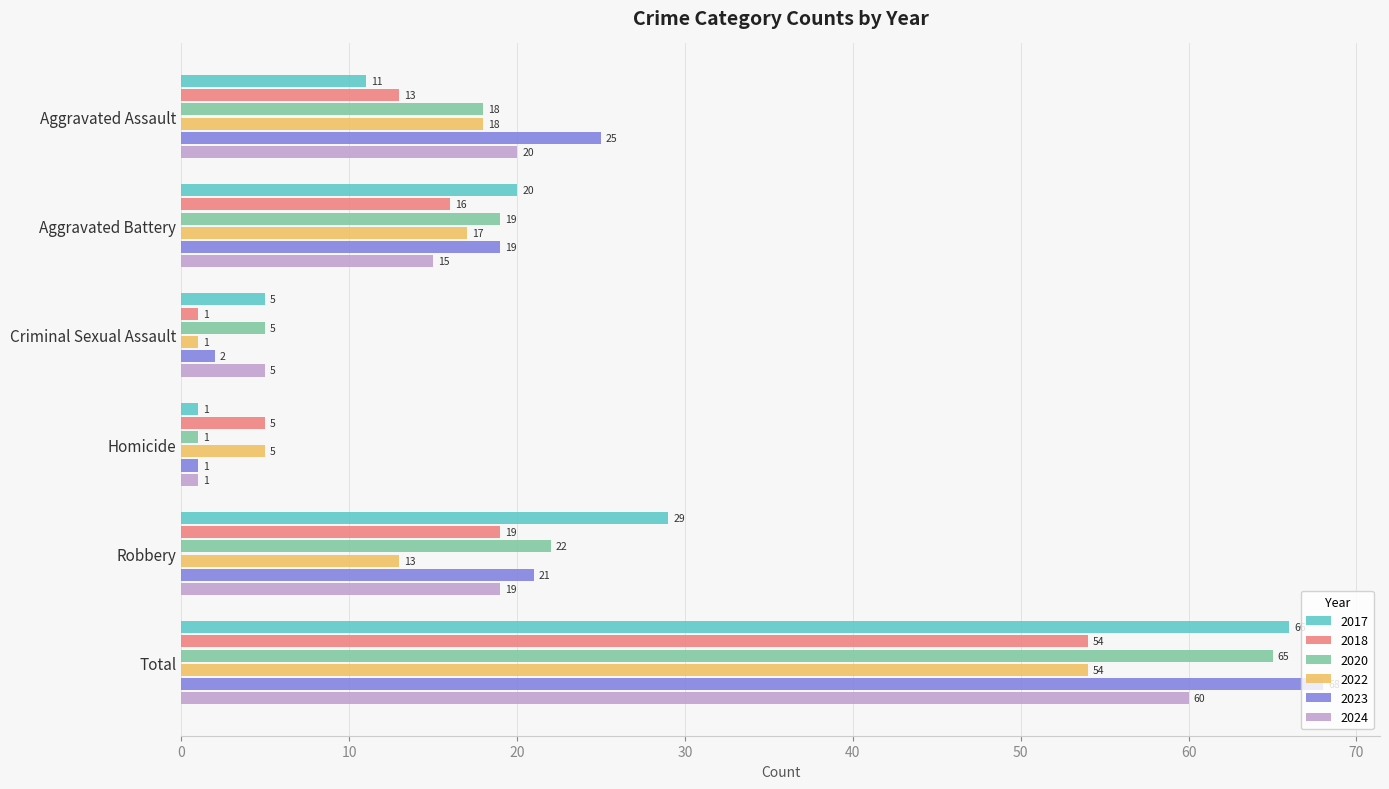

At which label does 2024 reach its peak?

Total